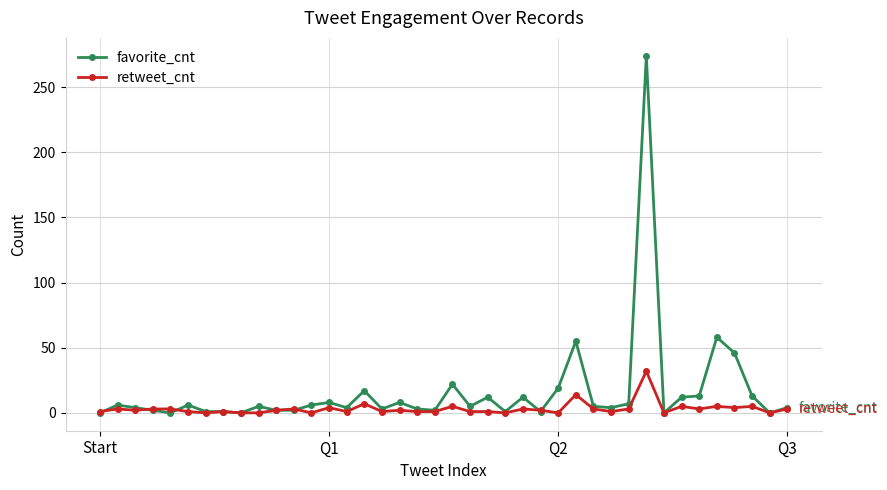

Rank the series by their maximum value, from highest to lowest.

favorite_cnt, retweet_cnt